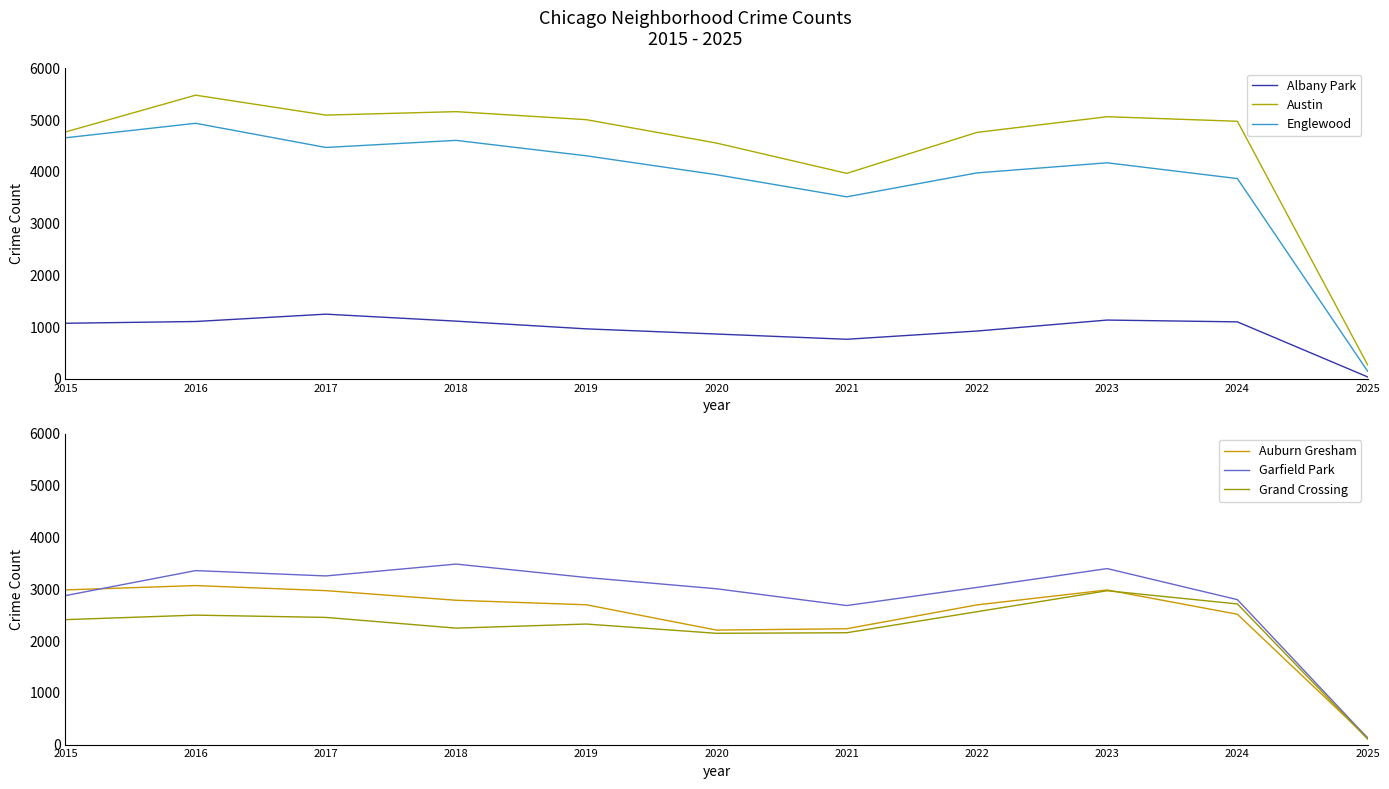

List the series in order of their peak value, highest first.

Austin, Englewood, Garfield Park, Auburn Gresham, Grand Crossing, Albany Park